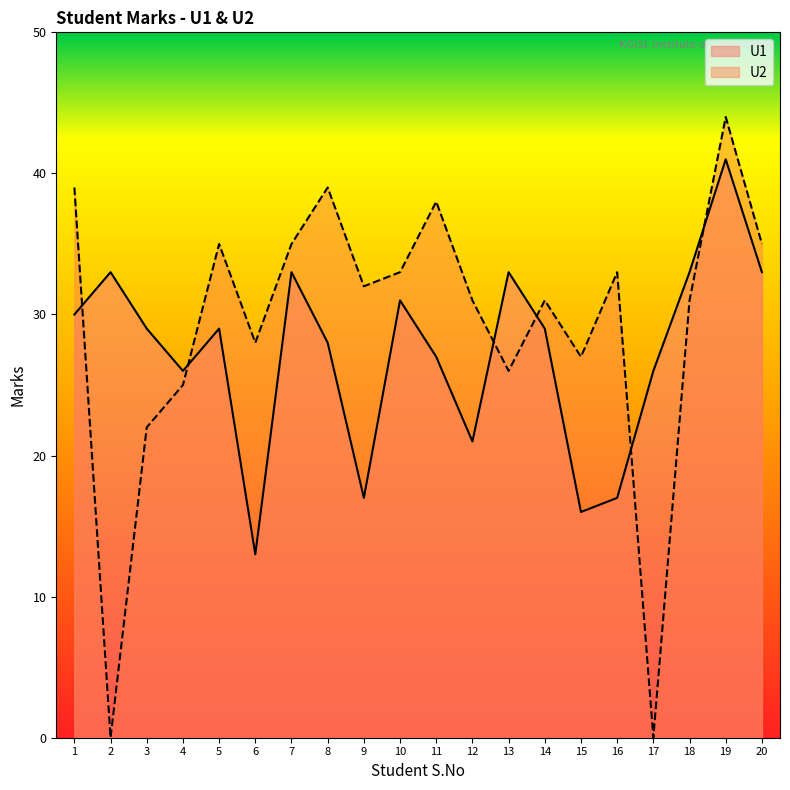

How many categories are shown in the chart?

20